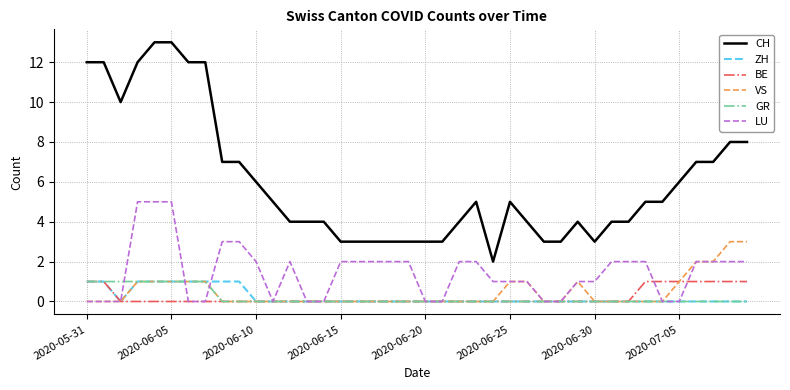

What is the greatest value displayed?

13